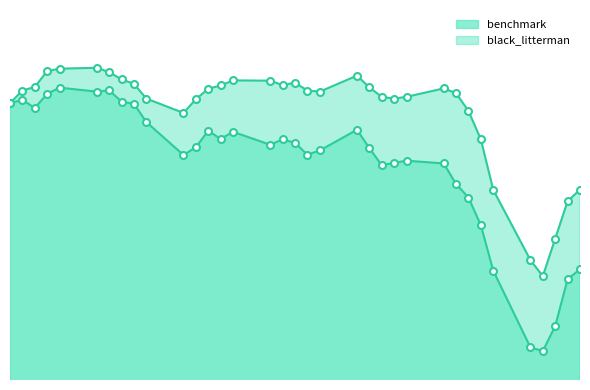

What are all the series names shown in the legend?

benchmark, black_litterman